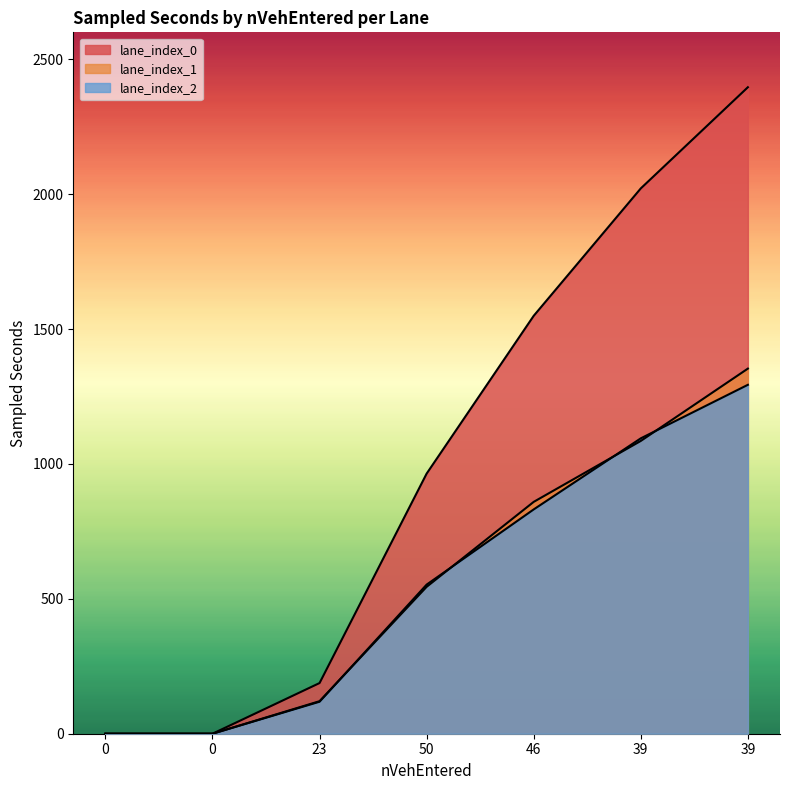

List the labels in order of lane_index_1 value, smallest first.

0, 0, 23, 50, 46, 39, 39